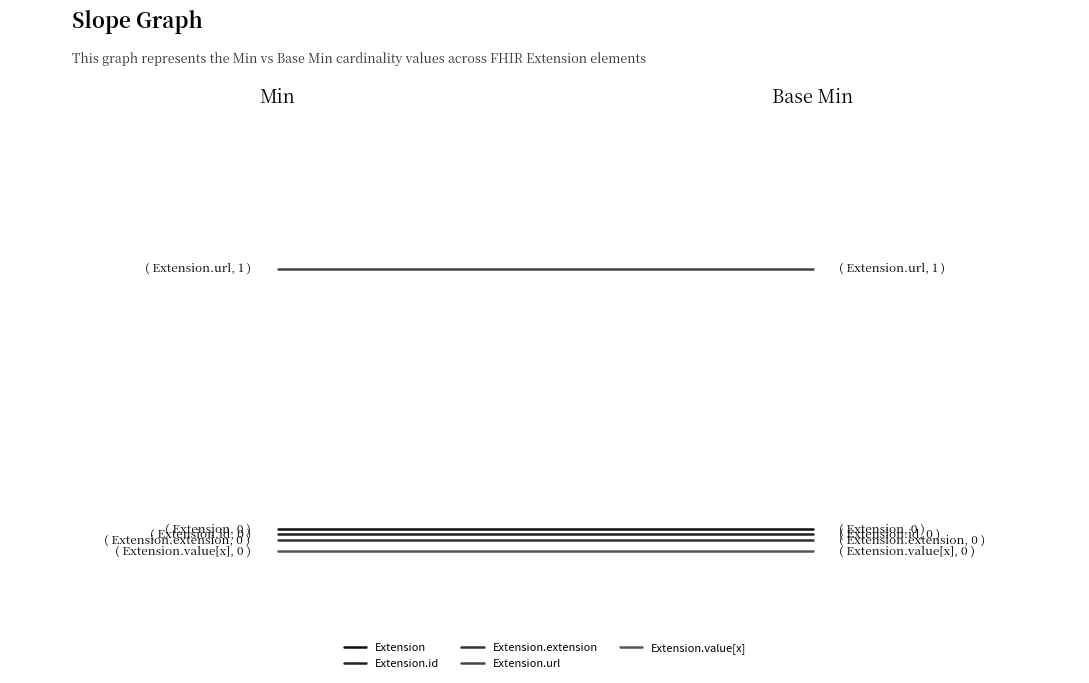

How many categories are shown in the chart?

2